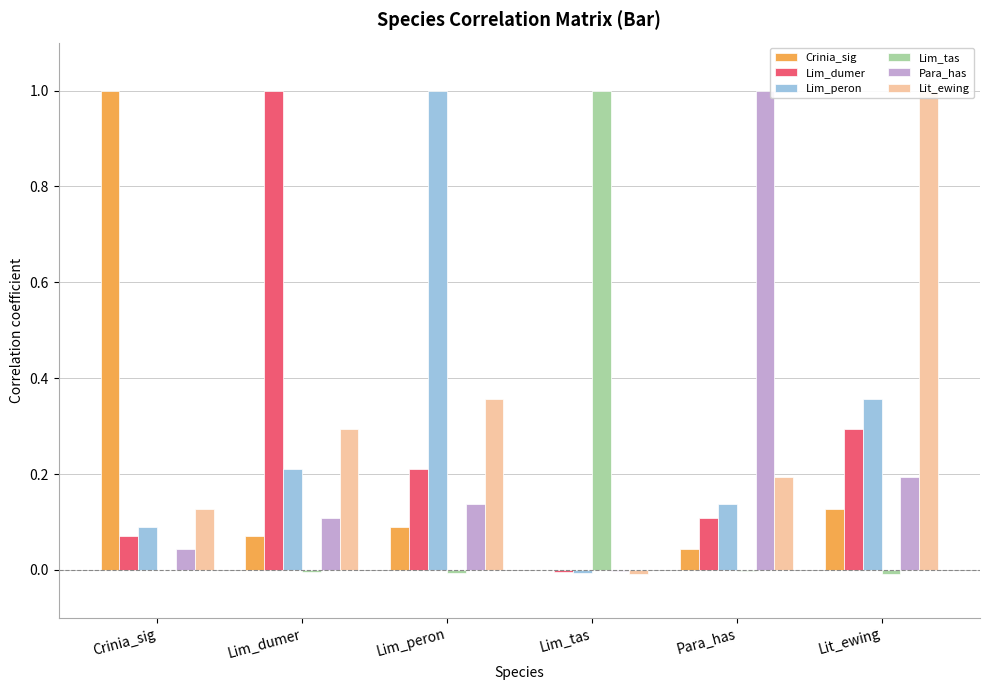

Rank the series at Lit_ewing from lowest to highest value.

Lim_tas, Crinia_sig, Para_has, Lim_dumer, Lim_peron, Lit_ewing